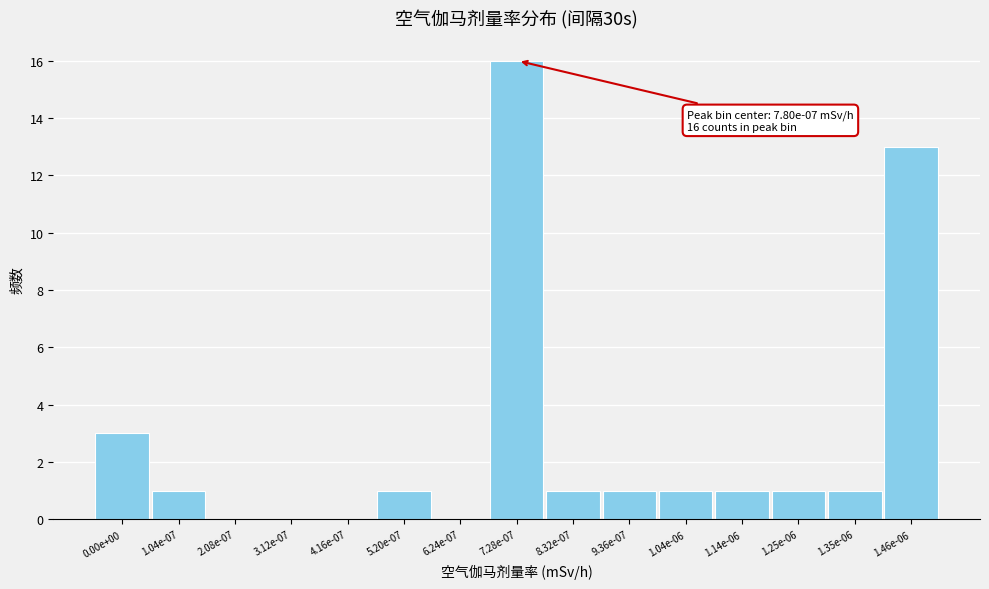

Reading right to left, list all the values displayed in this chart.

1.46e-06=13	1.35e-06=1	1.25e-06=1	1.14e-06=1	1.04e-06=1	9.36e-07=1	8.32e-07=1	7.28e-07=16	6.24e-07=0	5.20e-07=1	4.16e-07=0	3.12e-07=0	2.08e-07=0	1.04e-07=1	0.00e+00=3